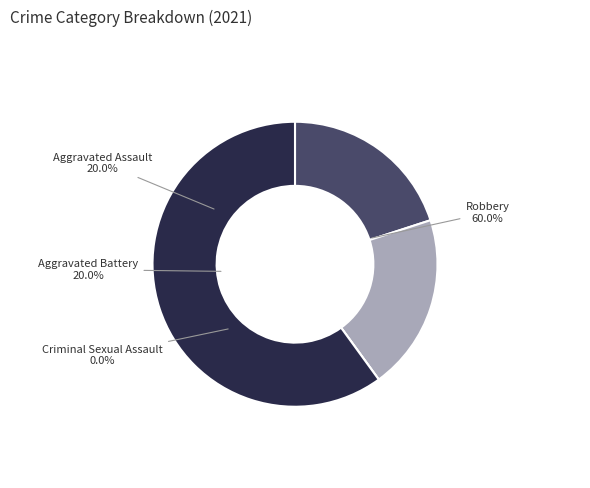

Is it true that Aggravated Assault is 20% of the pie?

True